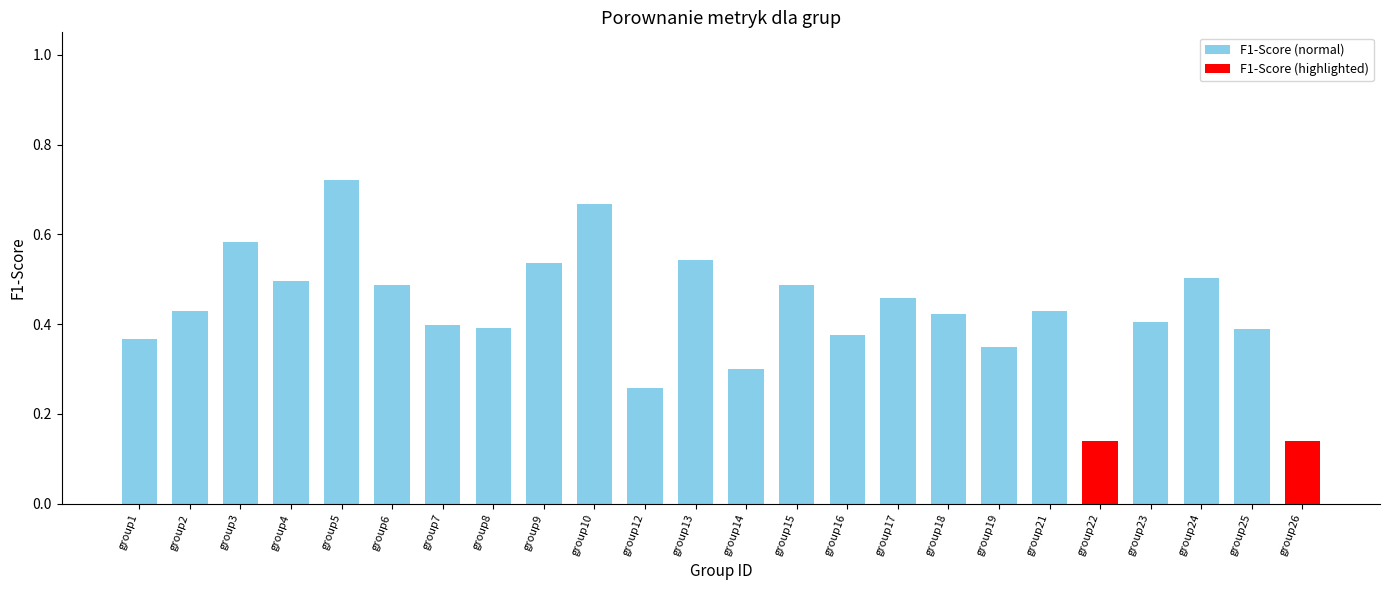

What is the sum of the values at group23 and group9?

0.9